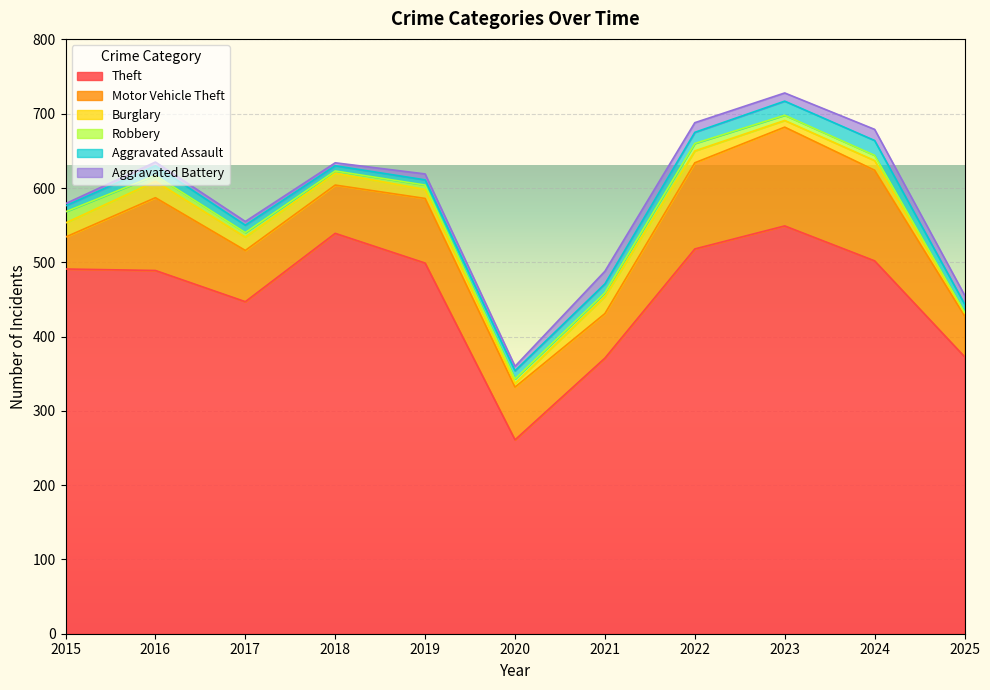

What is the difference between the maximum and minimum values in the Aggravated Battery series?

14